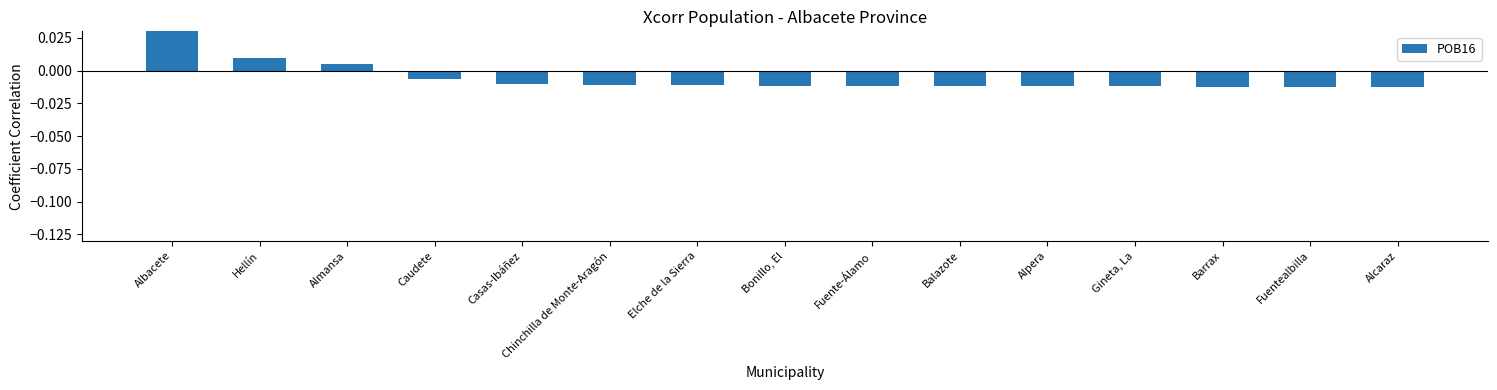

List the labels in order of value, largest first.

Albacete, Hellín, Almansa, Caudete, Casas-Ibáñez, Chinchilla de Monte-Aragón, Elche de la Sierra, Bonillo, El, Fuente-Álamo, Gineta, La, Balazote, Alpera, Barrax, Fuentealbilla, Alcaraz